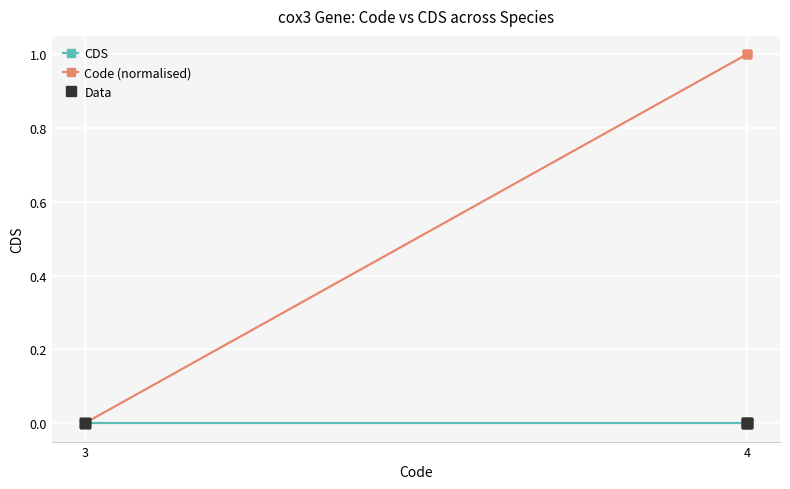

True or false: Data and Code (normalised) cross at least once.

False